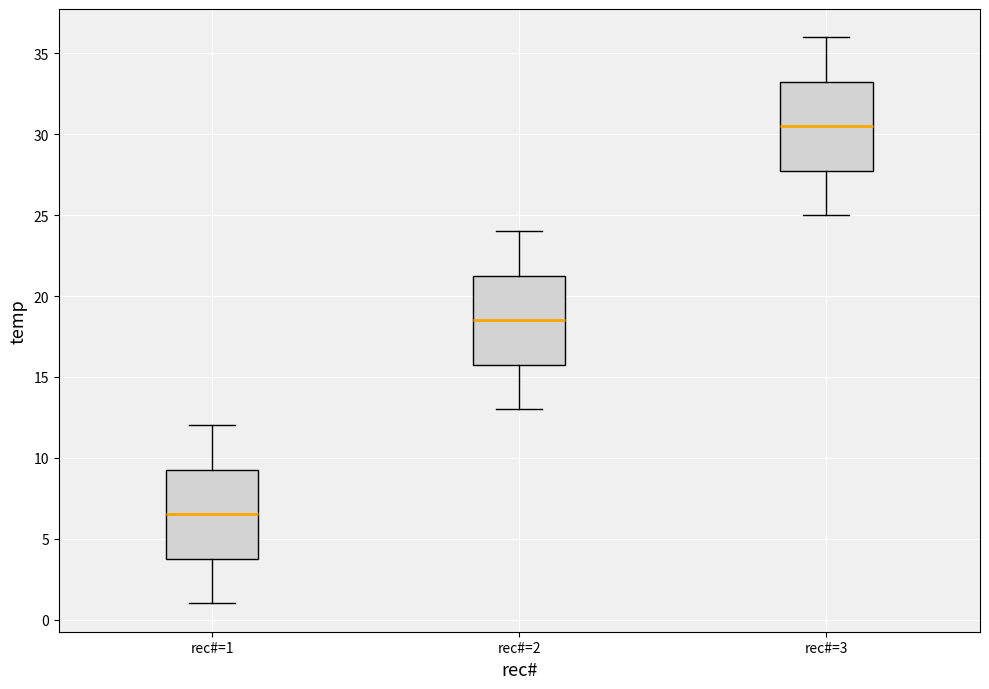

Which box has the lowest median line?

rec#=1